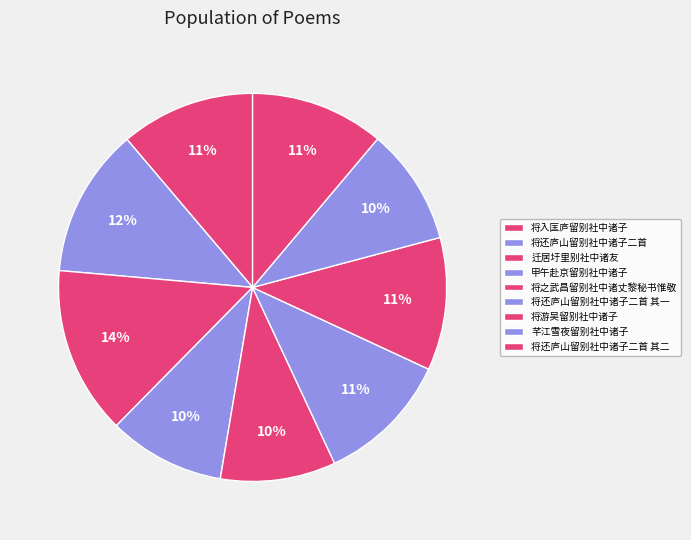

What percentage is the 将还庐山留别社中诸子二首 其一 slice, to the nearest percent?

11%